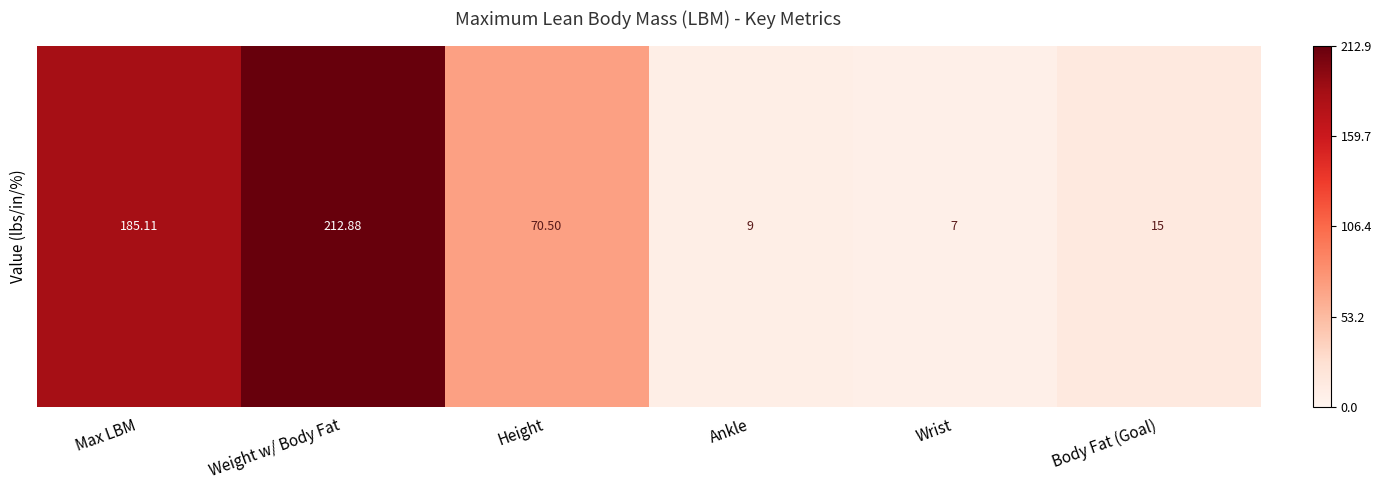

Which category has the lowest value across all series?

Wrist